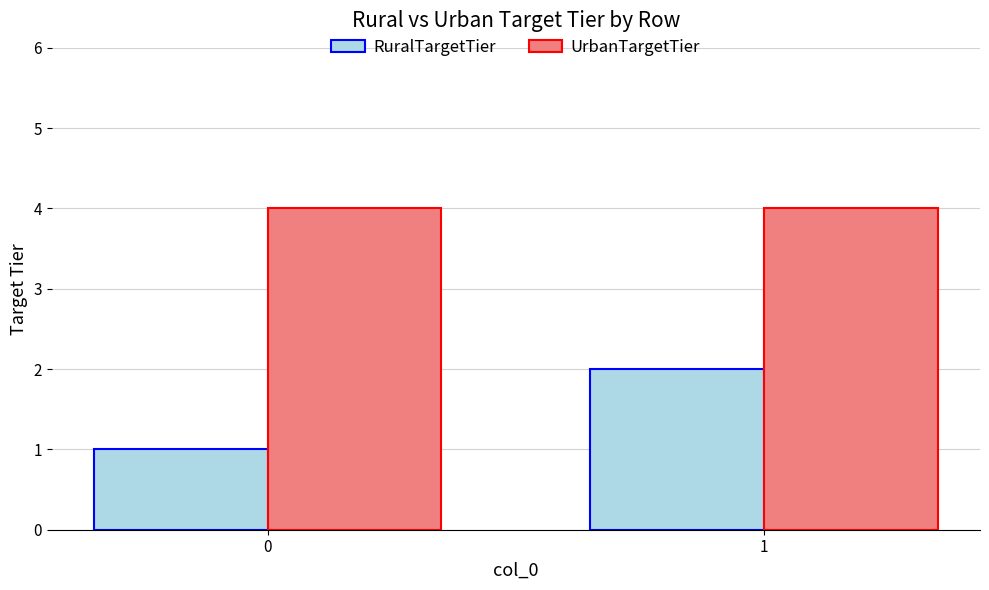

Is the value of UrbanTargetTier at 1 greater than the value of RuralTargetTier at 0?

Yes